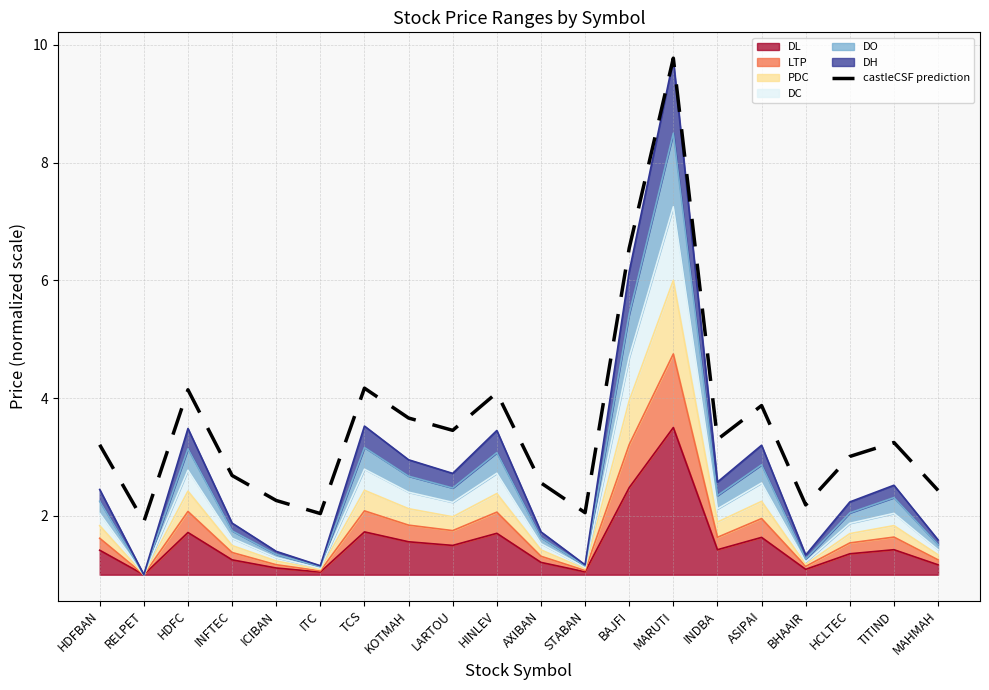

Reading left to right, extract all data points from this chart.

HDFBAN=3.2	RELPET=1.9	HDFC=4.1	INFTEC=2.7	ICIBAN=2.3	ITC=2.0	TCS=4.2	KOTMAH=3.7	LARTOU=3.5	HINLEV=4.1	AXIBAN=2.6	STABAN=2.1	BAJFI=6.5	MARUTI=9.8	INDBA=3.3	ASIPAI=3.9	BHAAIR=2.2	HCLTEC=3.0	TITIND=3.2	MAHMAH=2.4